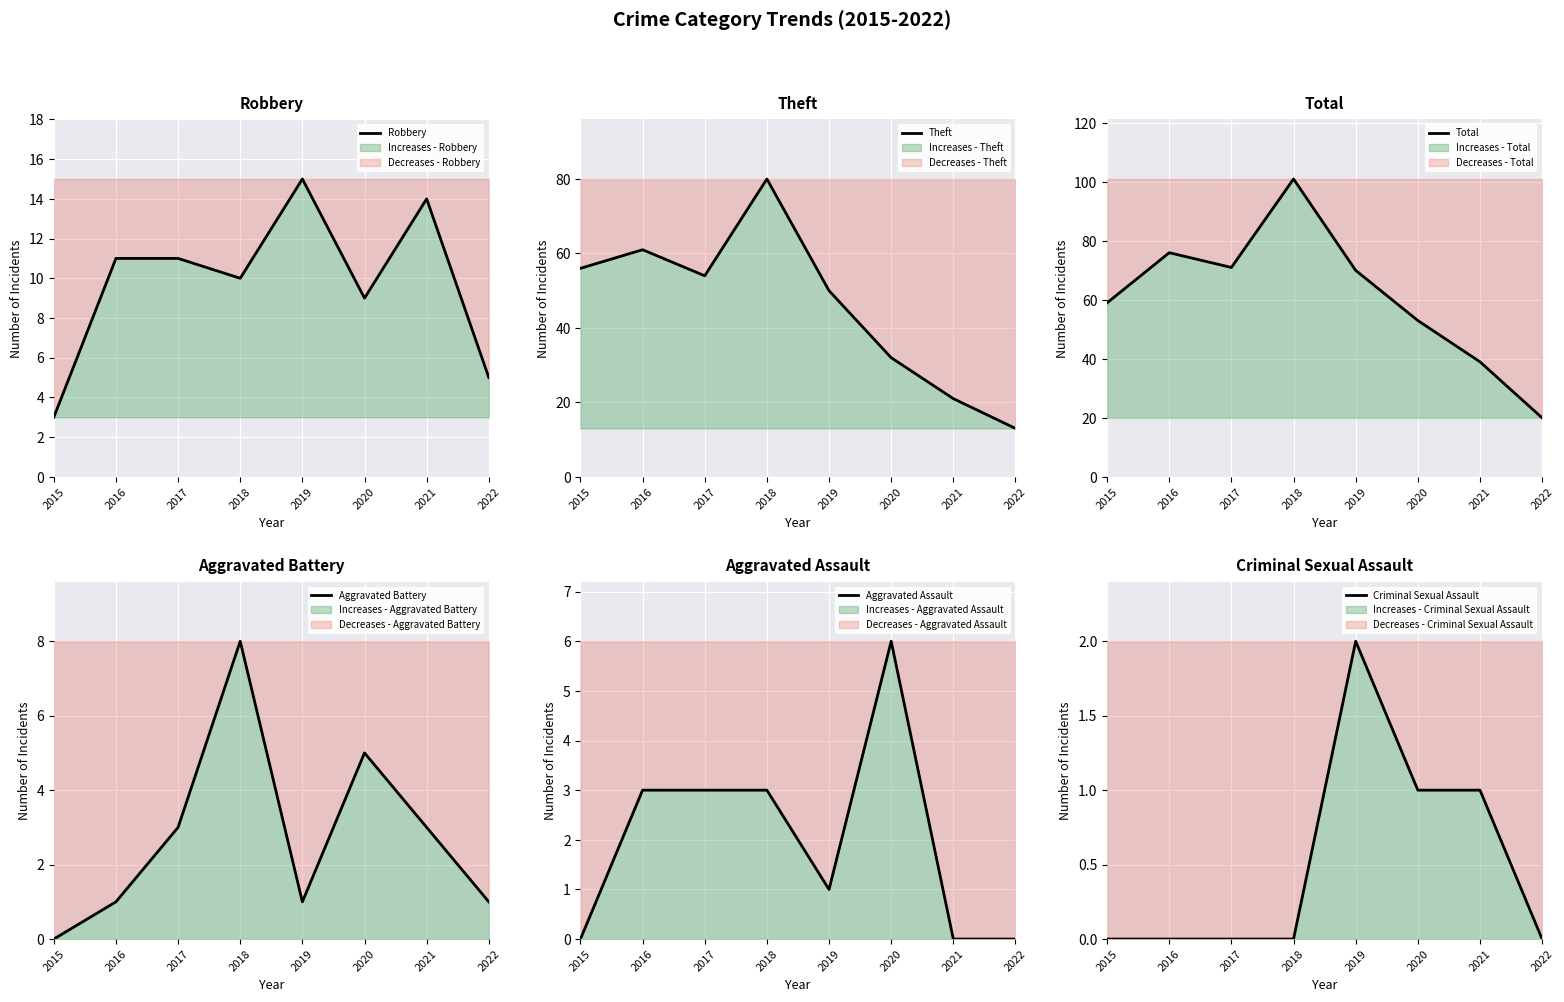

At which category does the chart reach its peak across all series?

2018